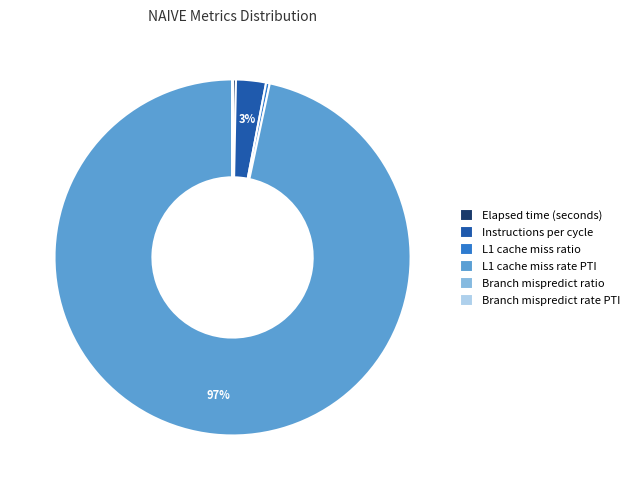

Is the sum of Elapsed time (seconds) and Instructions per cycle greater than half?

No